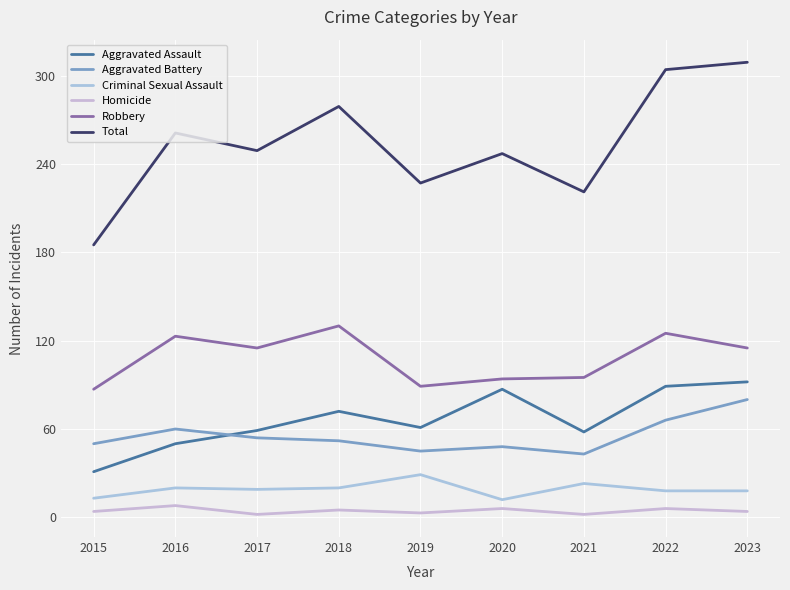

True or false: Aggravated Battery and Criminal Sexual Assault intersect in this chart.

False